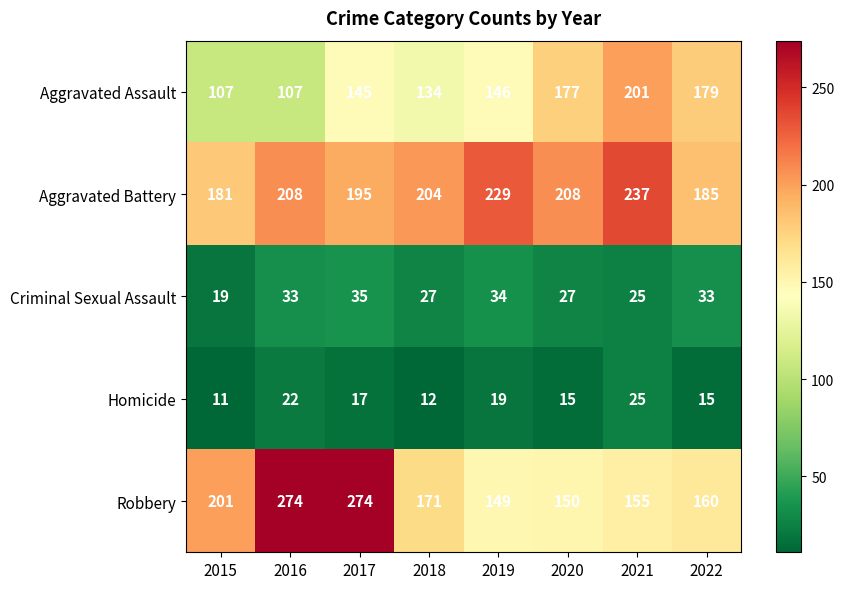

What is the approximate value of Robbery at 2020?

150